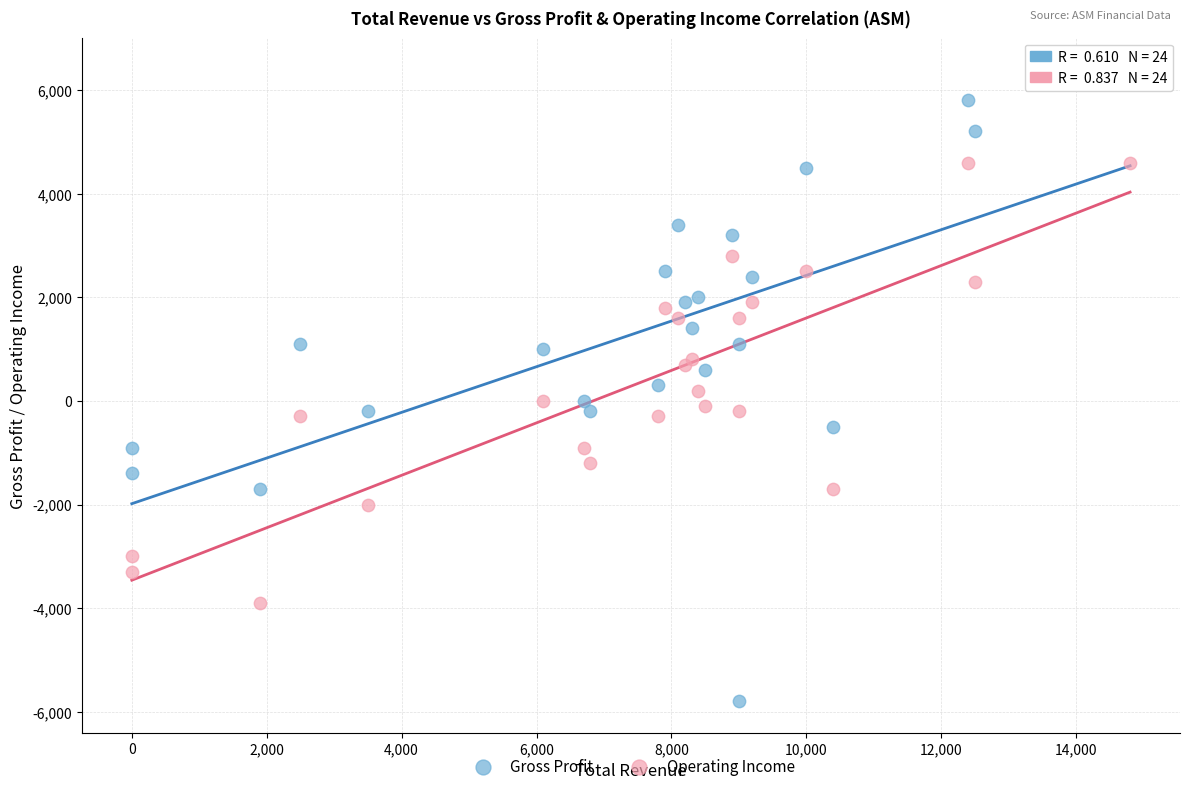

Which series contains the highest Y value?

Gross Profit